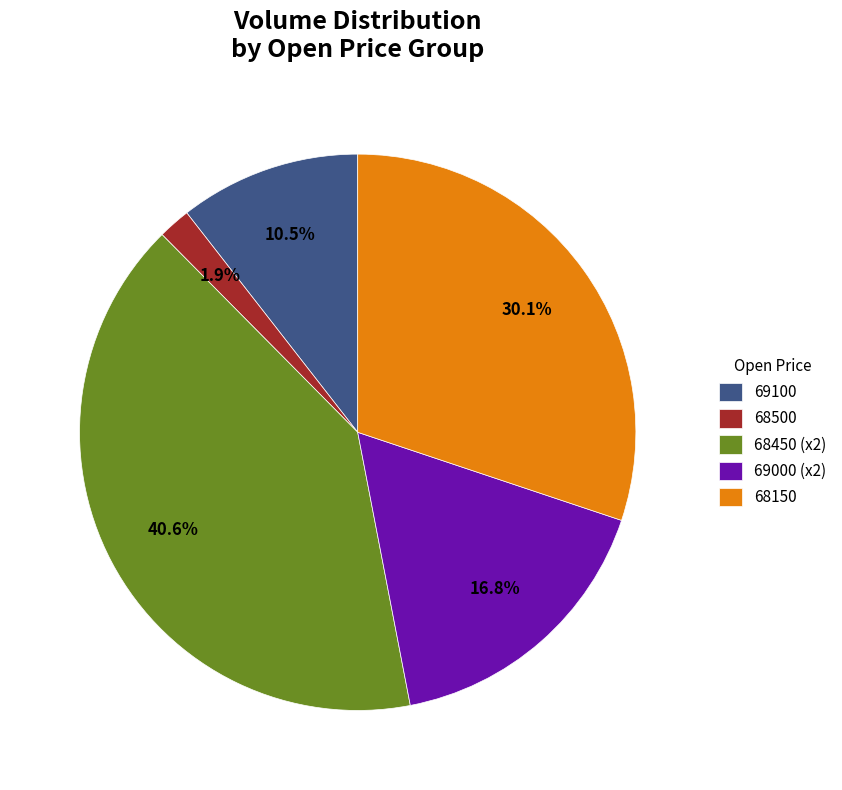

How many slices are in this pie chart?

5